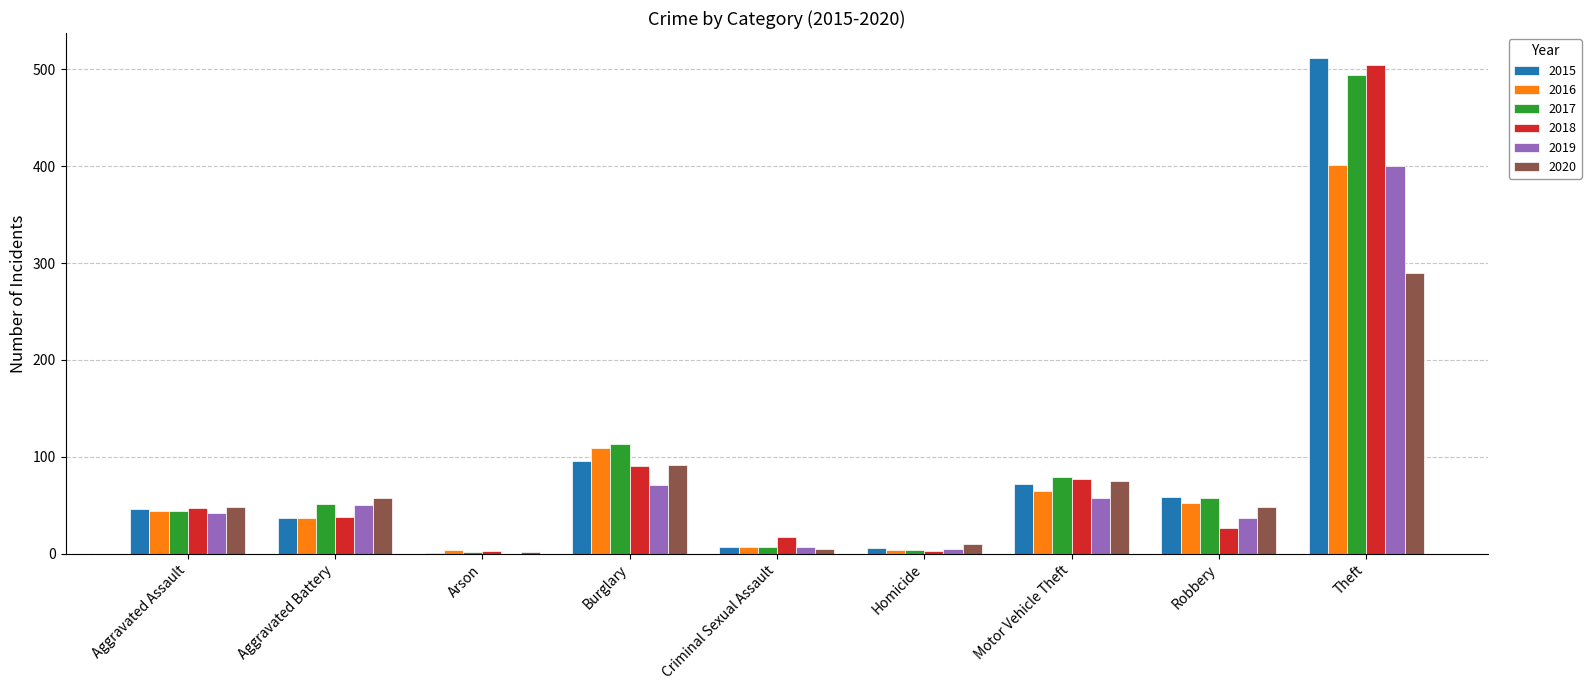

What are all the series names shown in the legend?

2015, 2016, 2017, 2018, 2019, 2020